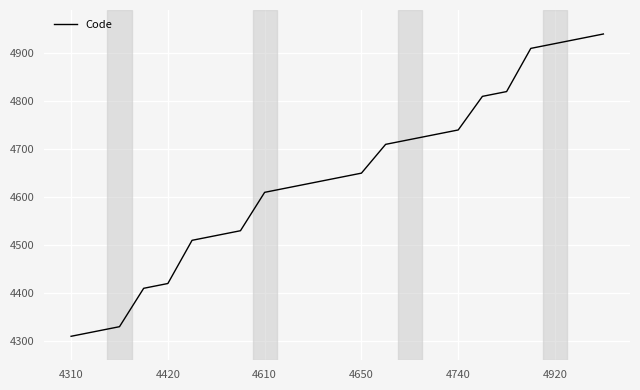

What is the smallest value displayed?

4310